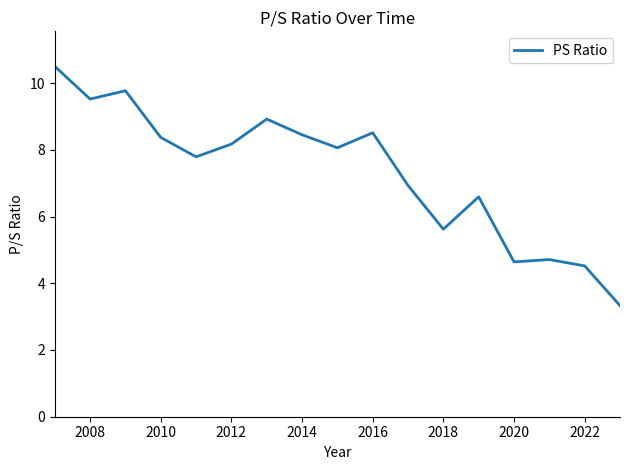

Does the chart display data point markers on the line(s)?

No